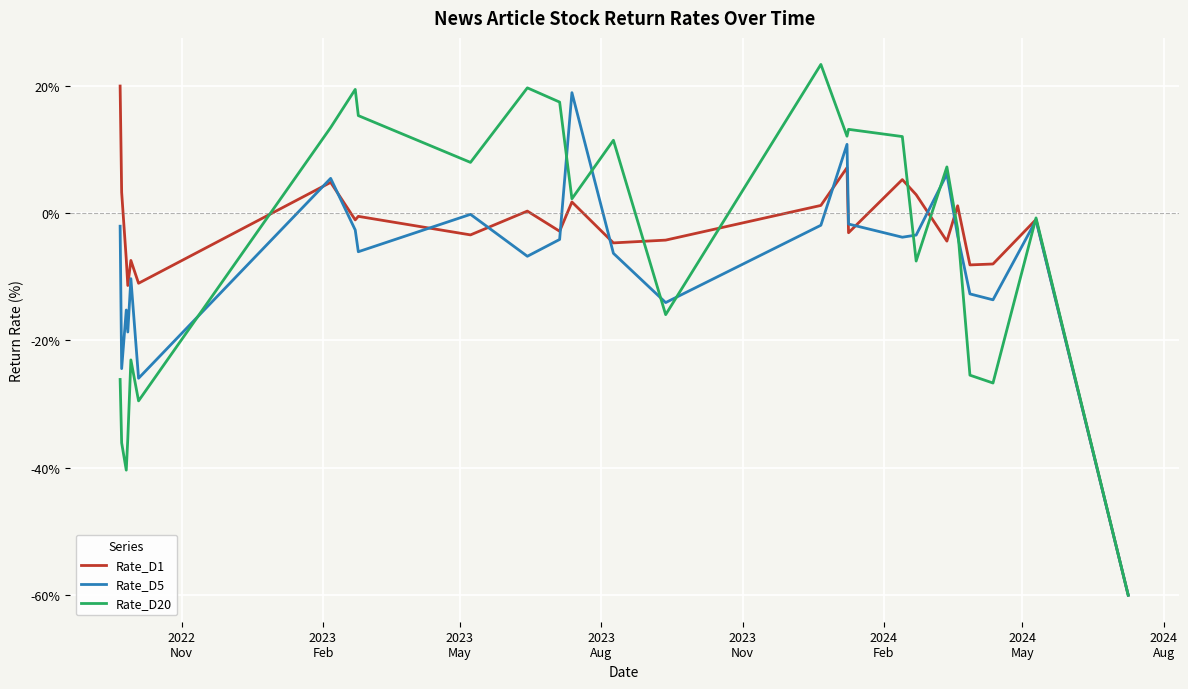

What is the greatest value displayed?

23.4